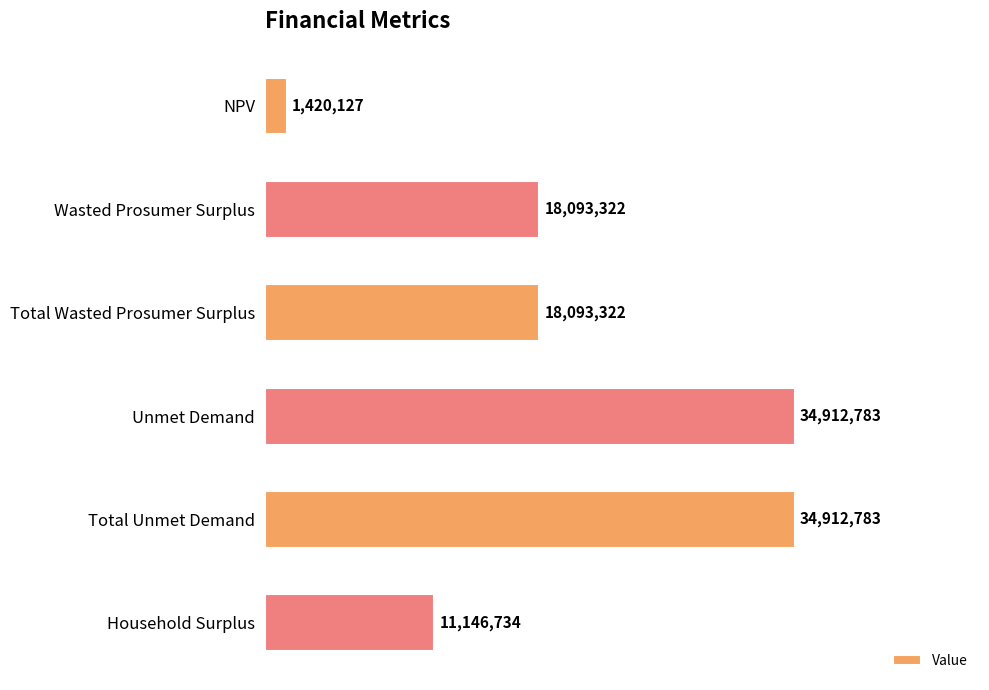

Rank the categories by value from highest to lowest.

Unmet Demand, Total Unmet Demand, Wasted Prosumer Surplus, Total Wasted Prosumer Surplus, Household Surplus, NPV